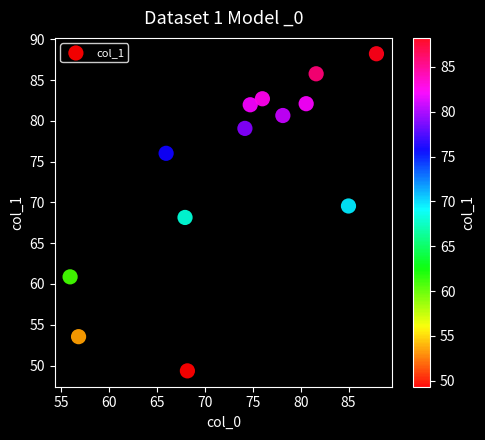

What is the range of Y values (max minus min)?

38.9